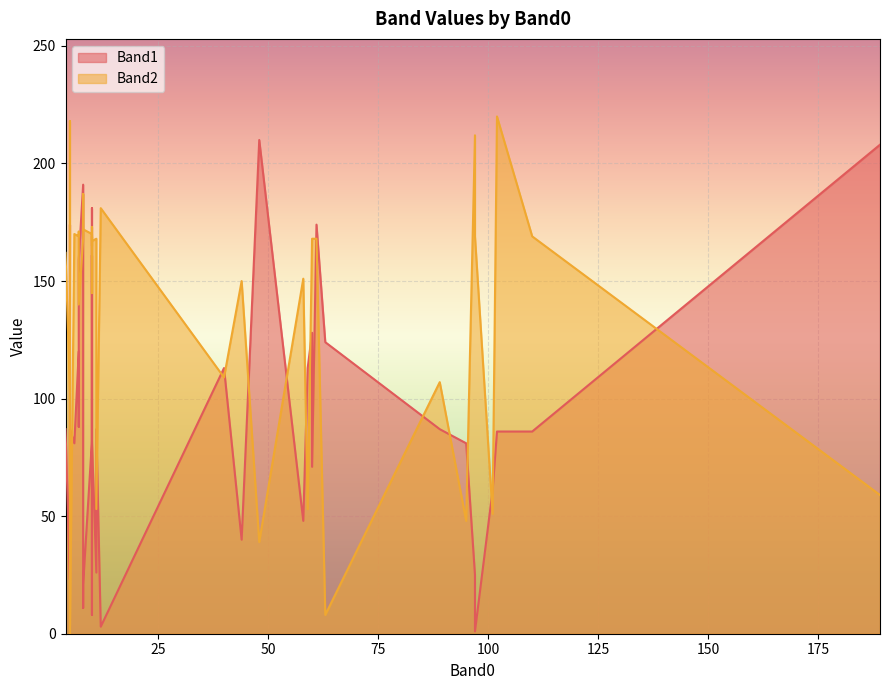

Reading left to right, list all the values displayed in this chart.

Band1: 11=87	5=23	5=23	10=82	10=92	8=11	60=128	6=81	89=87	95=81	110=86	101=61	10=181	61=174	5=174	97=25	97=1	4=87	10=82	10=8	60=71	40=113	63=124	12=3	8=21	7=159	7=88	189=208	58=48	5=32	8=191	7=120	44=40	102=86	5=87	10=161	59=113	48=210	11=26	10=27
Band2: 11=53	5=103	5=172	10=167	10=169	8=187	60=168	6=170	89=107	95=48	110=169	101=51	10=145	61=168	5=168	97=212	97=169	4=162	10=170	10=165	60=168	40=109	63=8	12=181	8=172	7=140	7=171	189=59	58=151	5=218	8=168	7=169	44=150	102=220	5=0	10=173	59=53	48=39	11=168	10=169